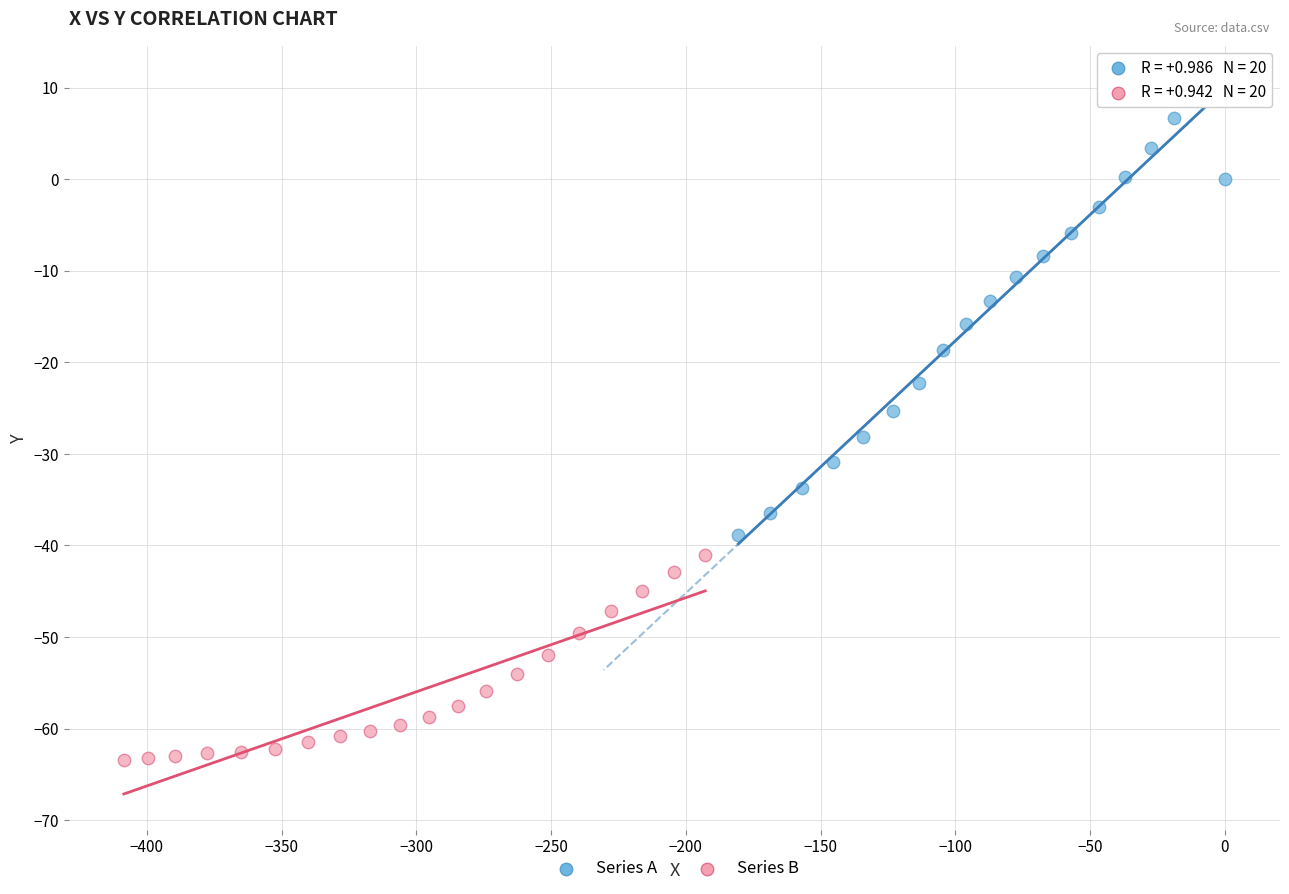

Which series has the widest spread of Y values?

Series A